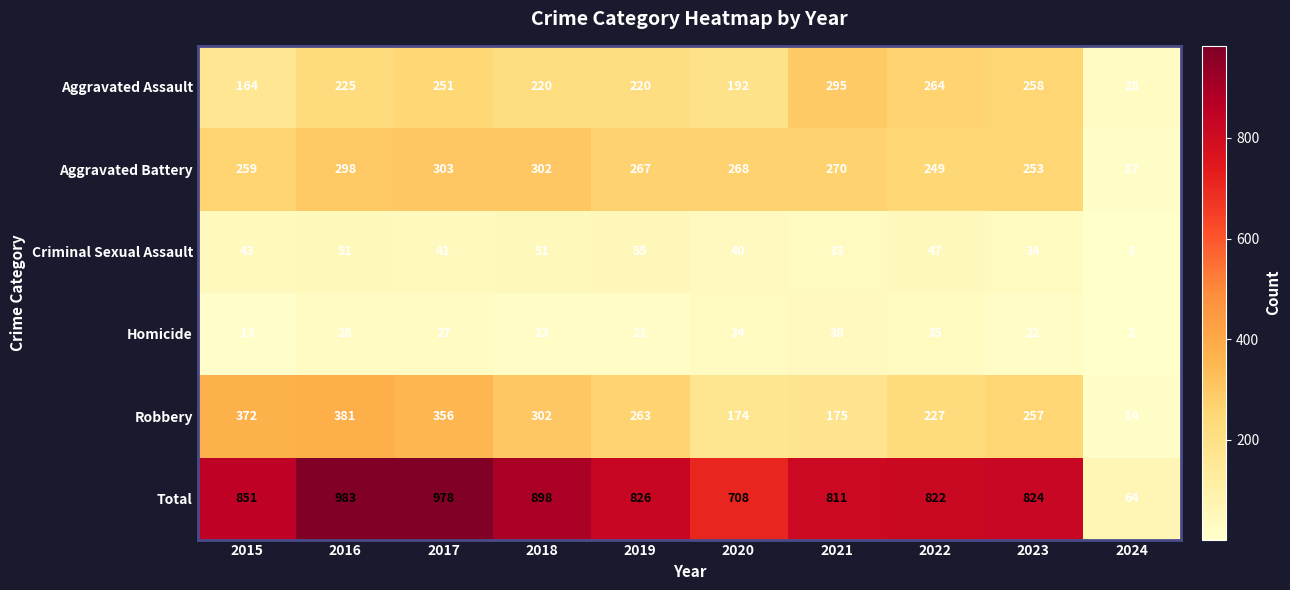

List the series in order of their peak value, highest first.

Total, Robbery, Aggravated Battery, Aggravated Assault, Criminal Sexual Assault, Homicide